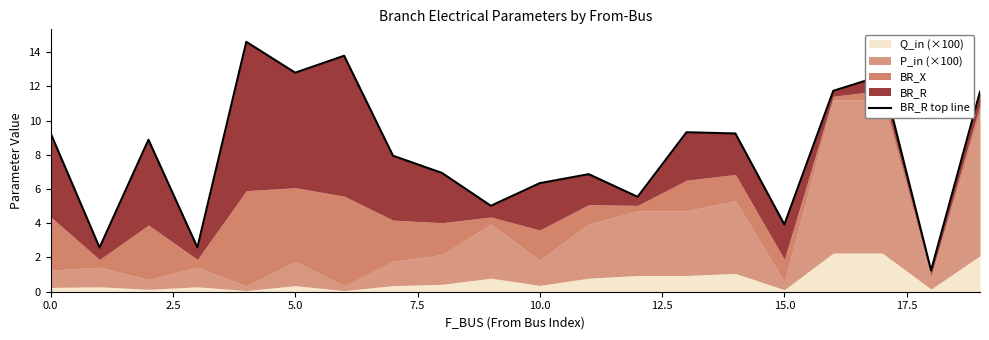

What is the minimum value shown in the chart?

1.2